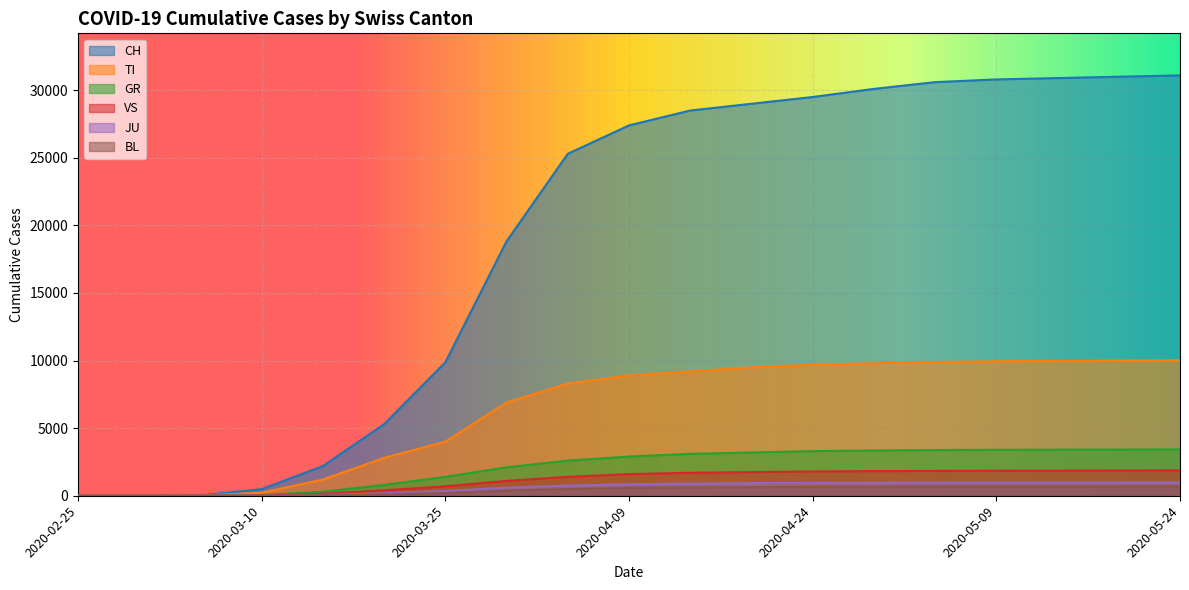

The BL series shows 301 at 2020-04-04. True or false?

False